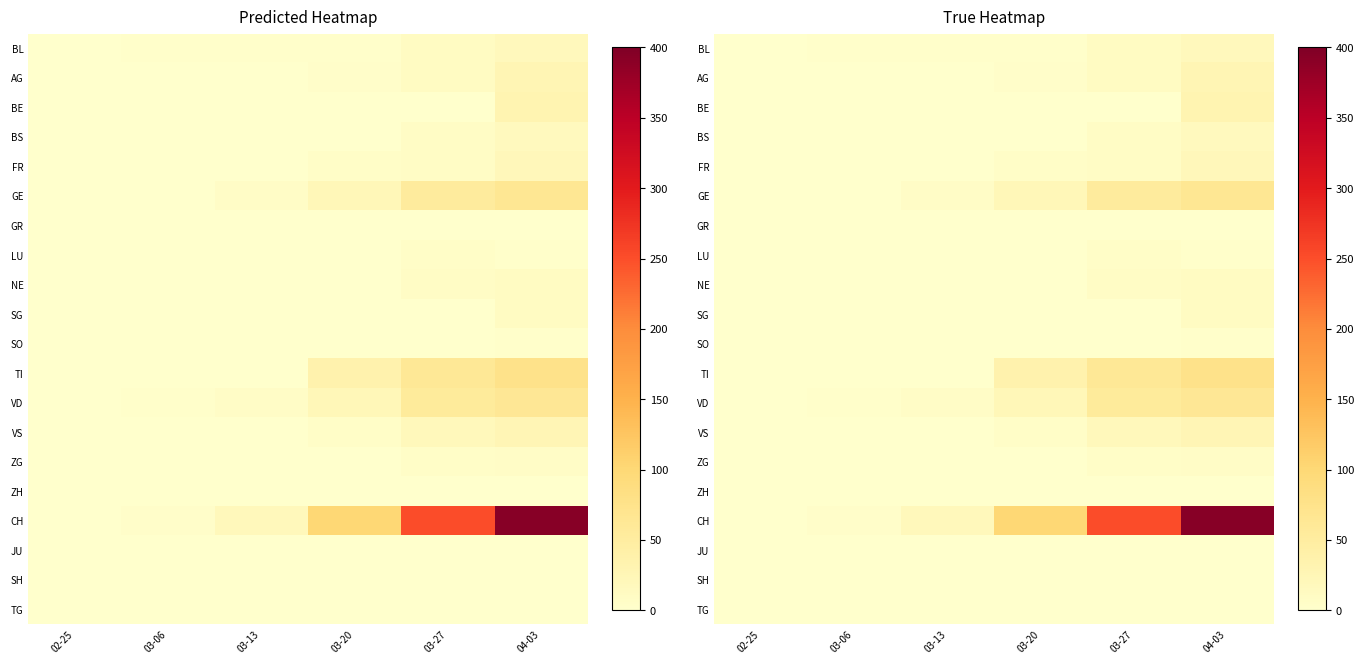

Which category has the lowest value across all series?

02-25